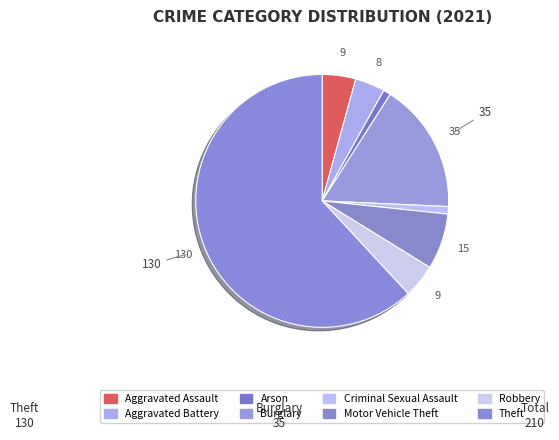

How many segments does this pie chart have?

8